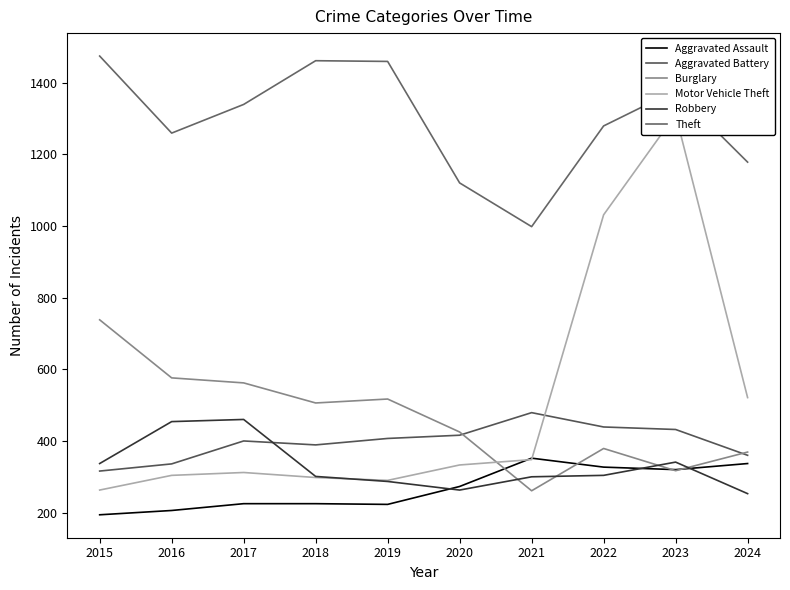

How many values in the Motor Vehicle Theft series exceed 333?

4